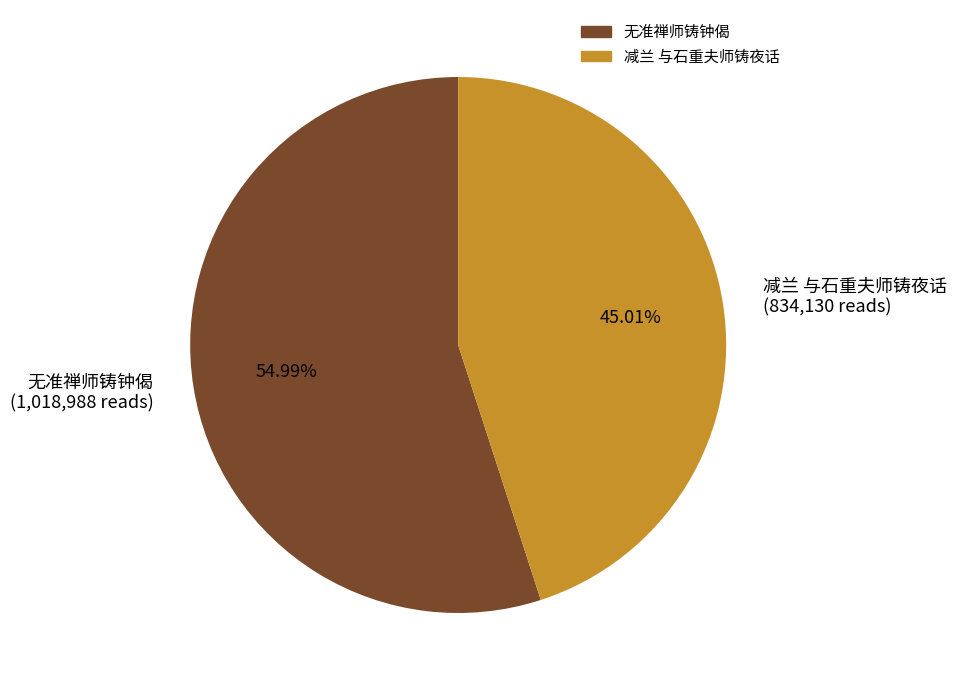

Combined, what portion of the pie is 无准禅师铸钟偈 and 减兰 与石重夫师铸夜话?

100.0%